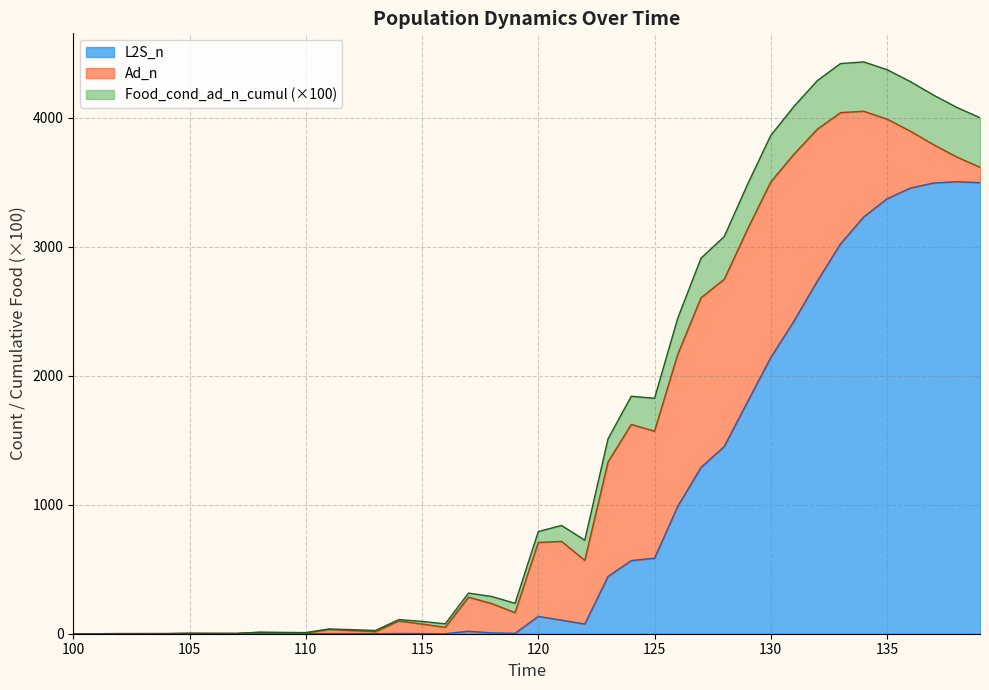

True or false: L2S_n and Food_cond_ad_n_cumul intersect in this chart.

False